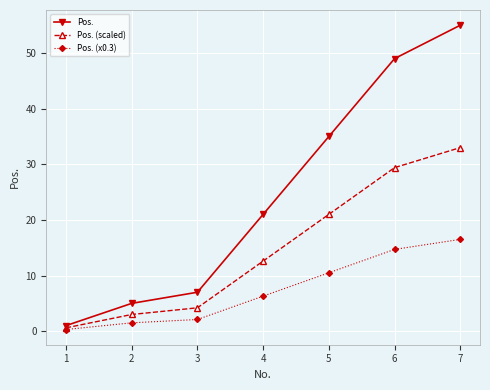

Reading left to right, list all the values displayed in this chart.

Pos.: 1=1.0	2=5.0	3=7.0	4=21.0	5=35.0	6=49.0	7=55.0
Pos. (scaled): 1=0.6	2=3.0	3=4.2	4=12.6	5=21.0	6=29.4	7=33.0
Pos. (x0.3): 1=0.3	2=1.5	3=2.1	4=6.3	5=10.5	6=14.7	7=16.5